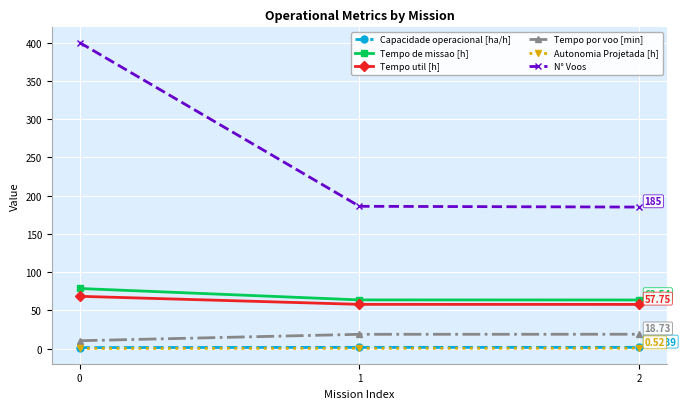

Which series has the largest total across all categories?

N° Voos